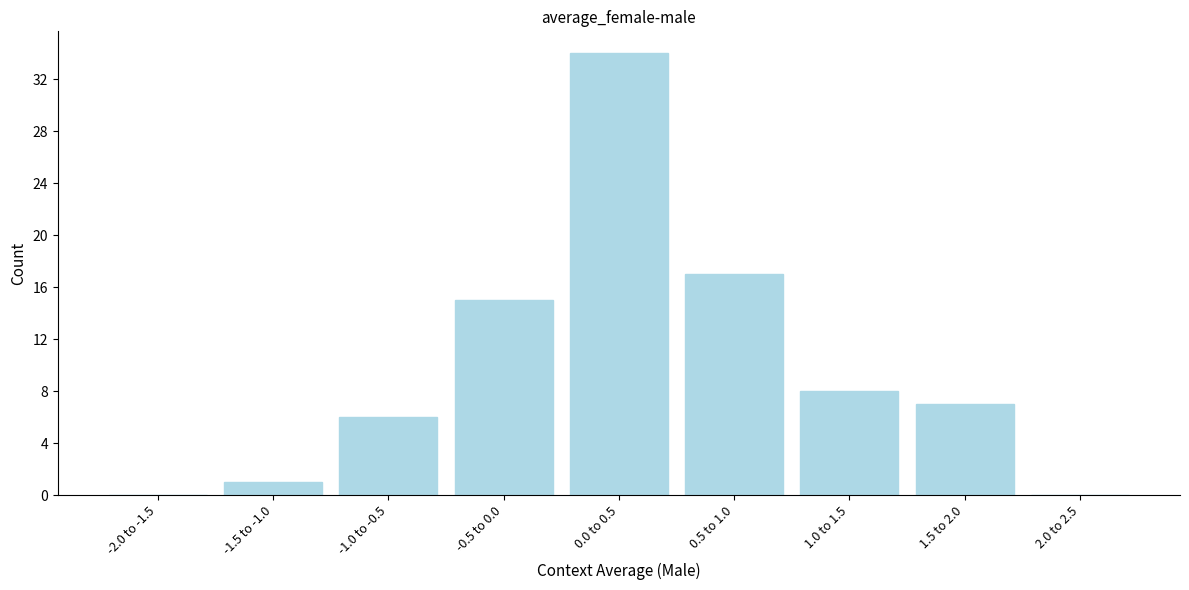

Reading left to right, extract all data points from this chart.

-2.0 to -1.5=0	-1.5 to -1.0=1	-1.0 to -0.5=6	-0.5 to 0.0=15	0.0 to 0.5=34	0.5 to 1.0=17	1.0 to 1.5=8	1.5 to 2.0=7	2.0 to 2.5=0